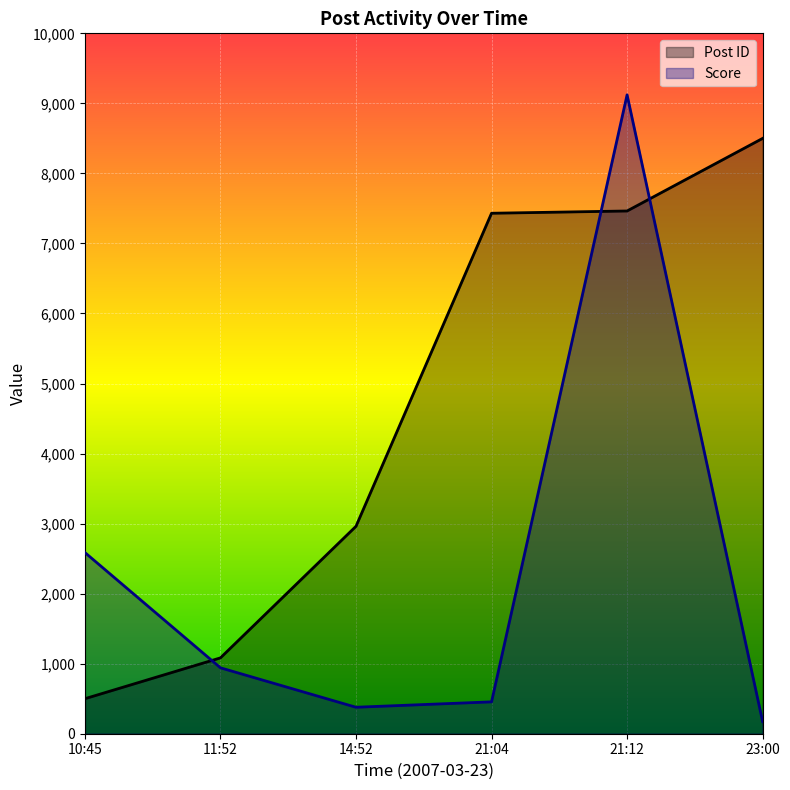

What is the average value of the Score series?

2276.0